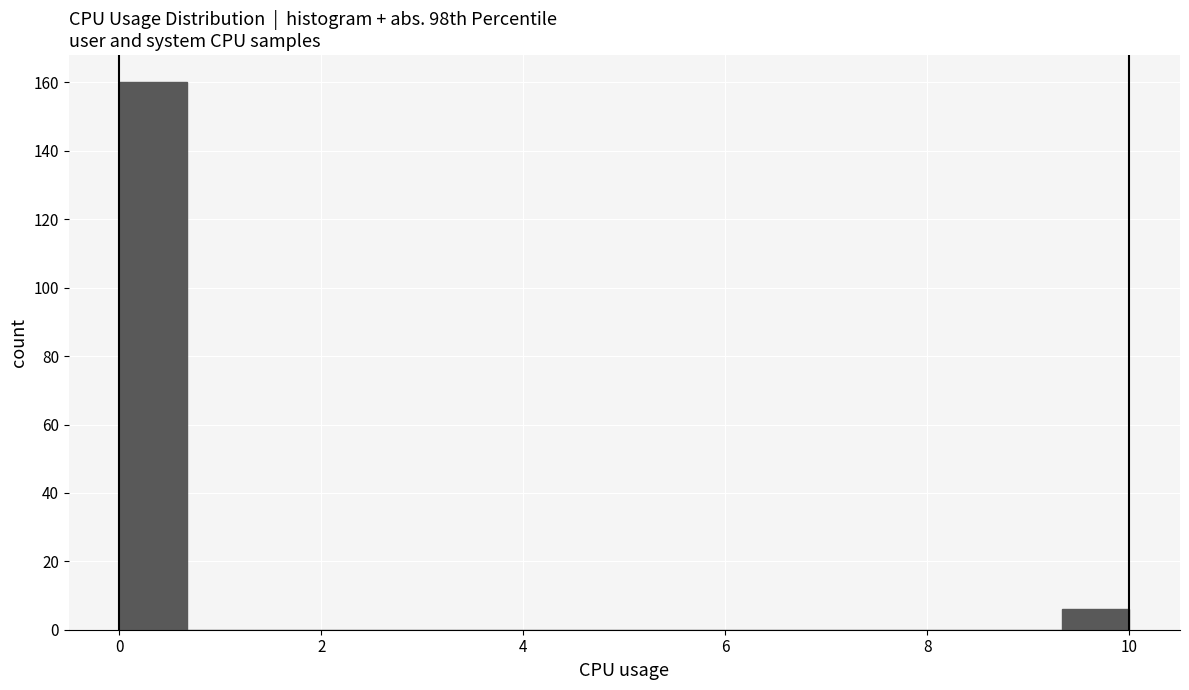

Read against the x-axis, roughly where is the centre of the tallest bar?

0.4